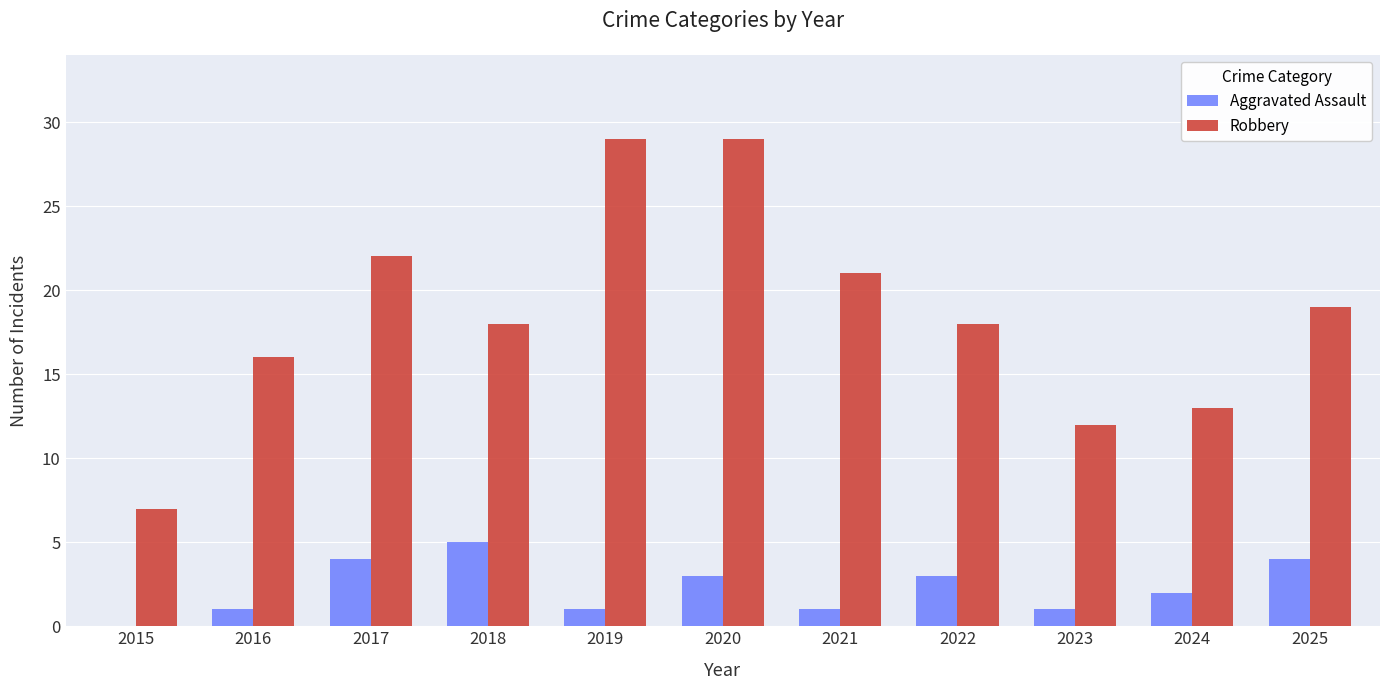

Count the number of data series in this chart.

2